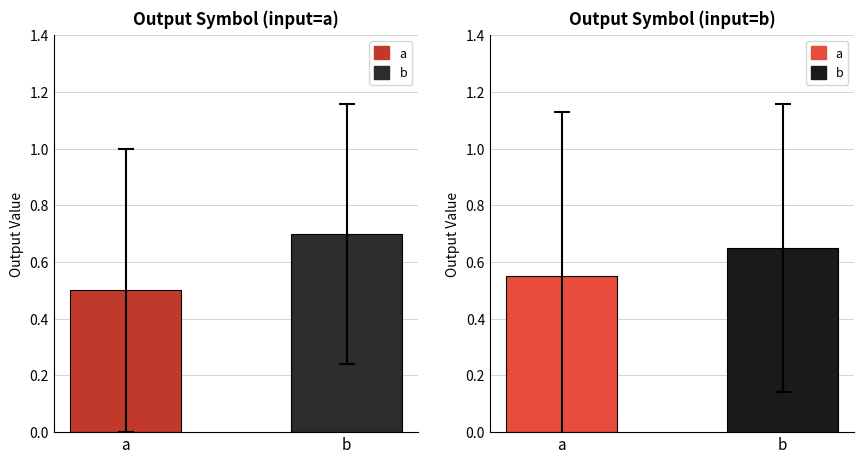

Reading left to right, transcribe all the data shown in this chart.

input_a: 1	0	0	0	1	0	0	1	1	0	1	0	1	1	1	0	0	1	0	1
input_b: 0	1	0	1	1	1	1	1	1	0	1	1	1	1	0	0	1	0	1	1